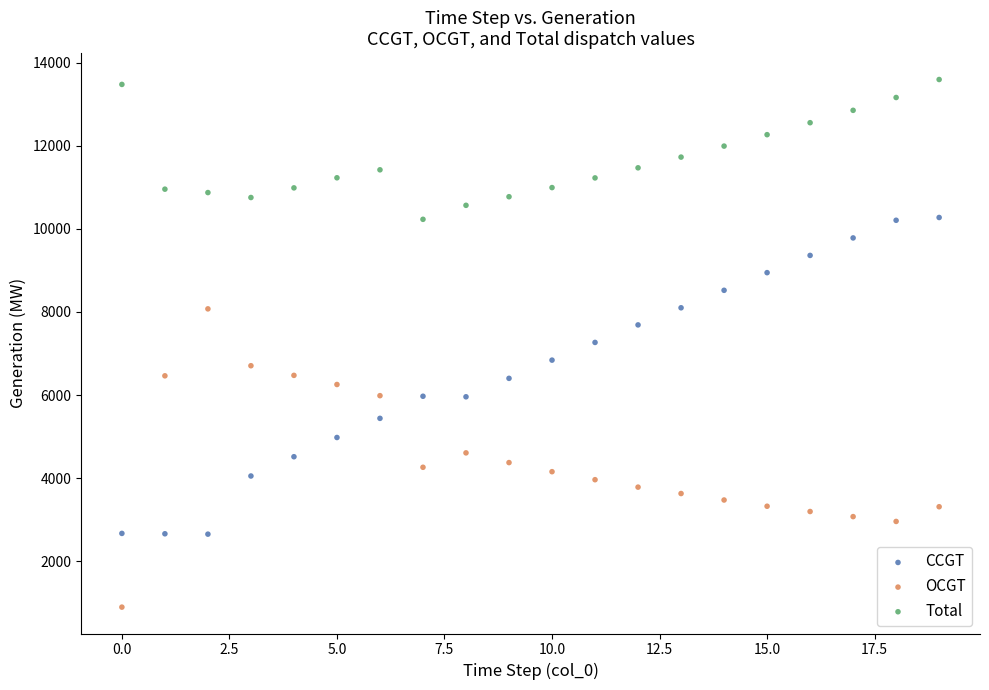

Which series contains the lowest Y value?

OCGT